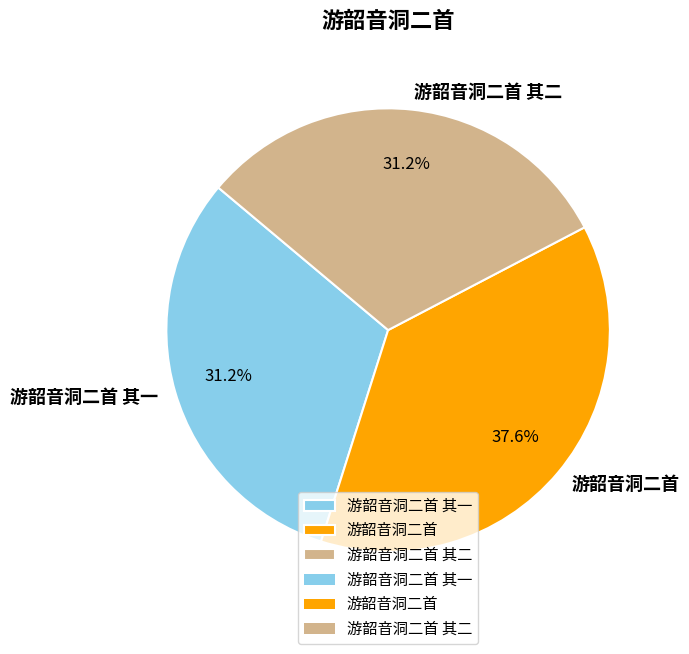

To the nearest percent, what portion does 游韶音洞二首 其二 represent?

31%